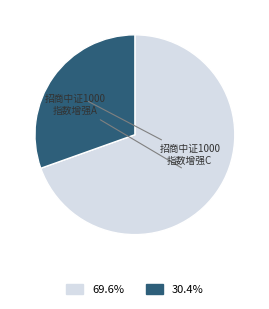

Is there a majority slice in this chart?

Yes